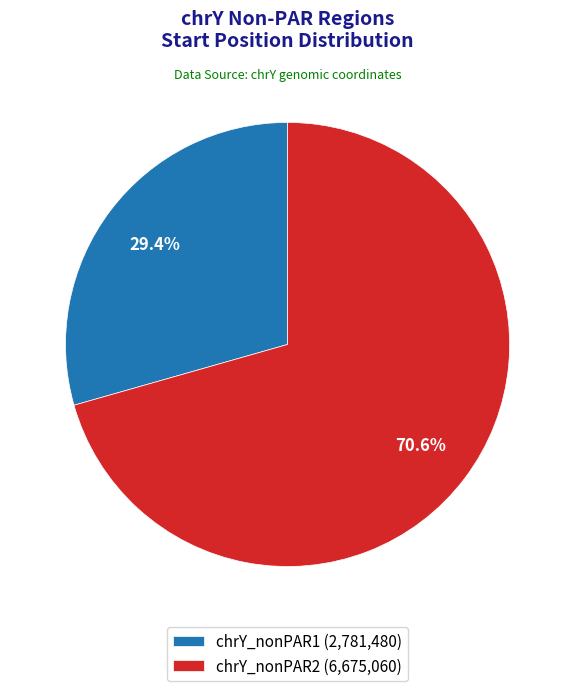

What portion of the pie excludes chrY_nonPAR1?

70.6%